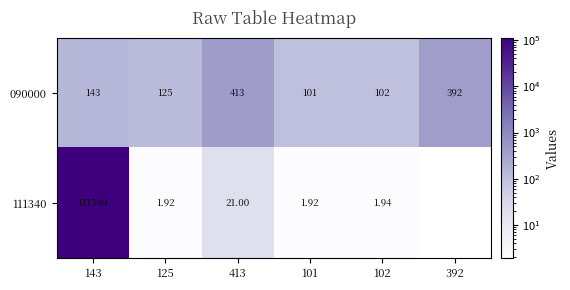

At which label is 090000 closest to 257?

143